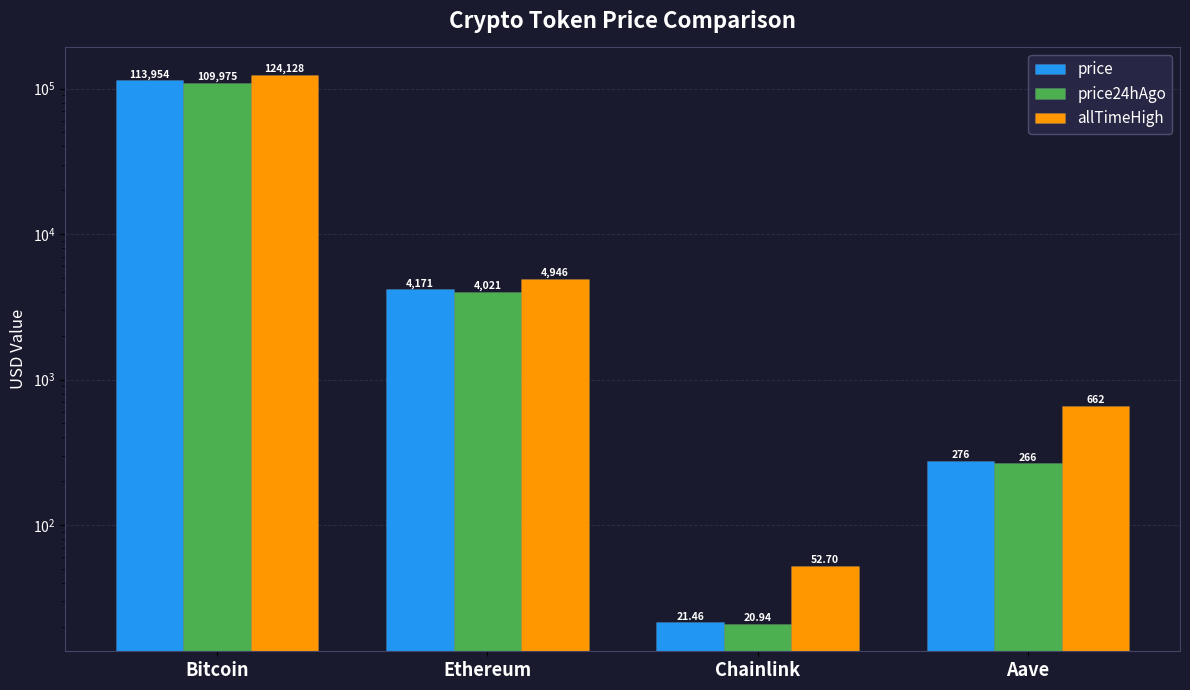

The value of price at Ethereum is 5781.7. True or false?

False